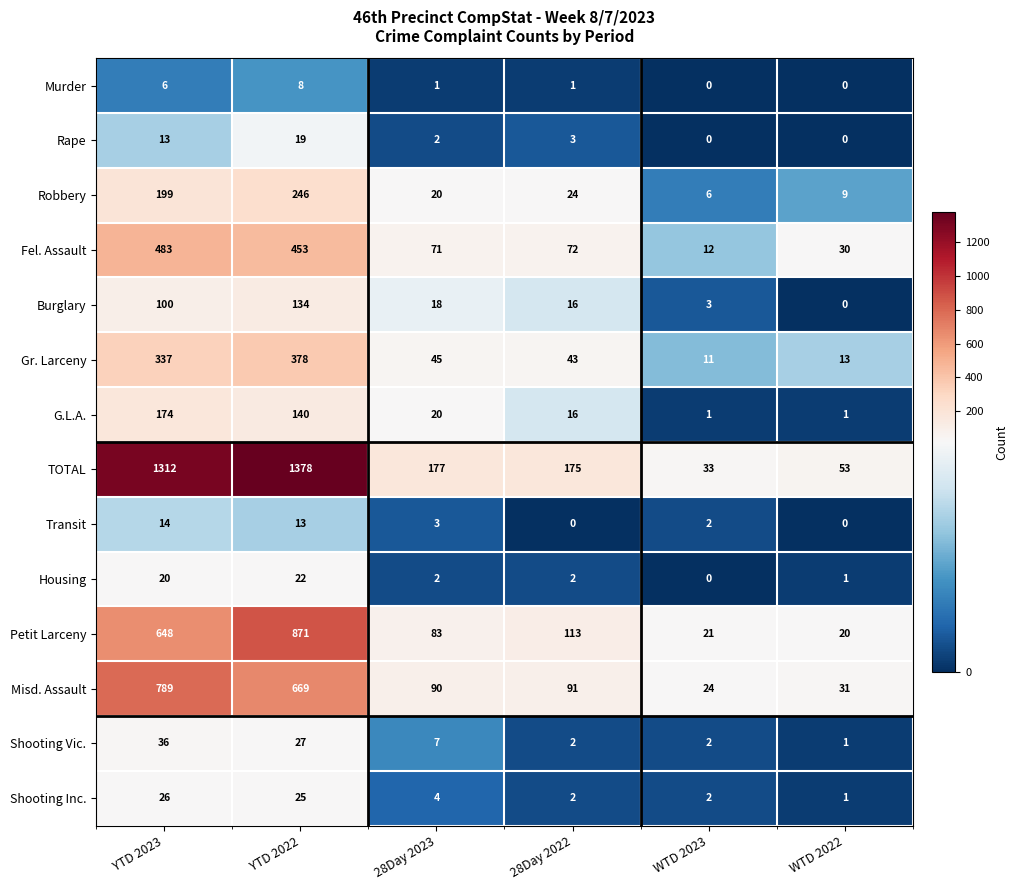

Which series has the largest range (max minus min)?

TOTAL